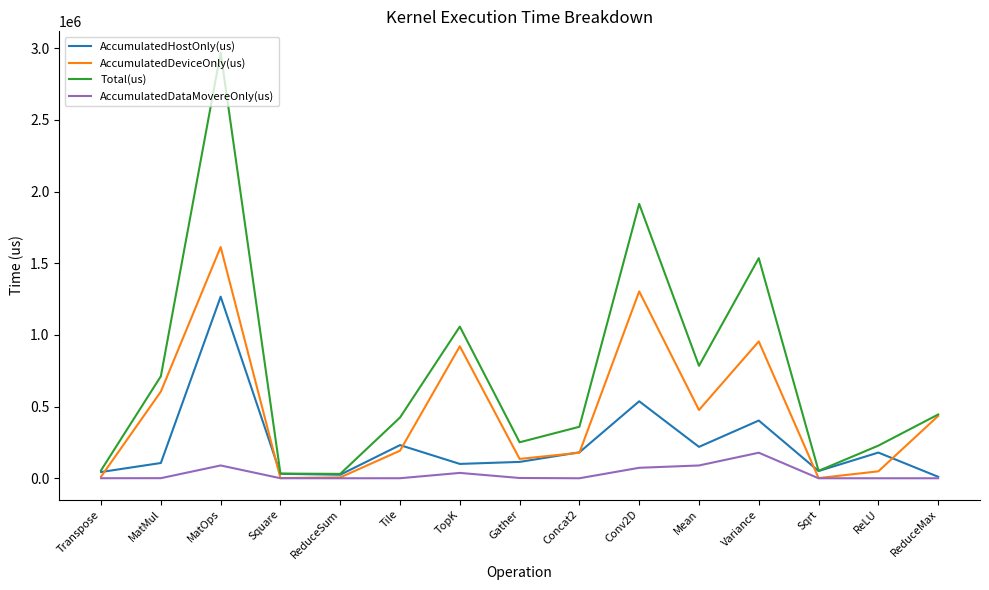

At which category does the chart reach its peak across all series?

MatOps